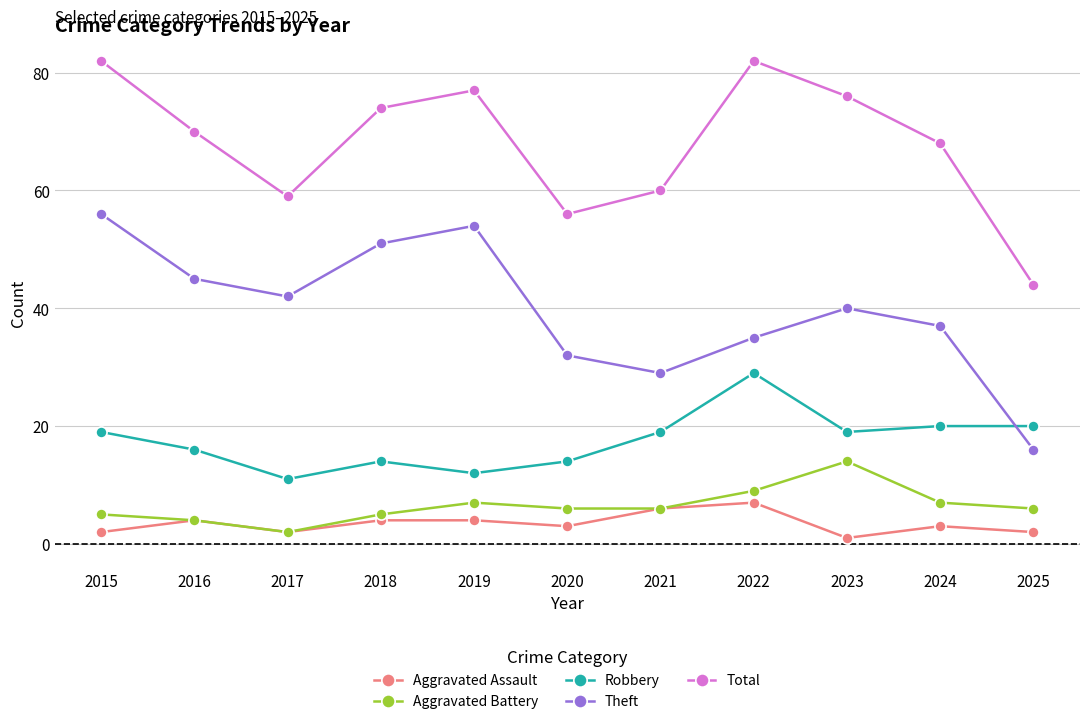

What is the total value across all series at 2016?

139